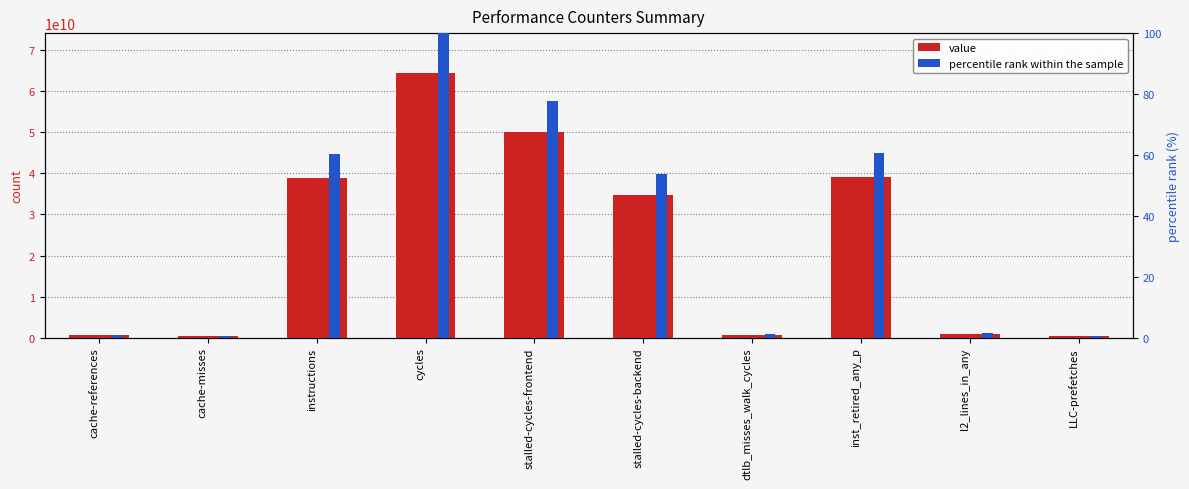

Is the value of value at stalled-cycles-backend greater than the value of percentile rank within the sample at l2_lines_in_any?

Yes